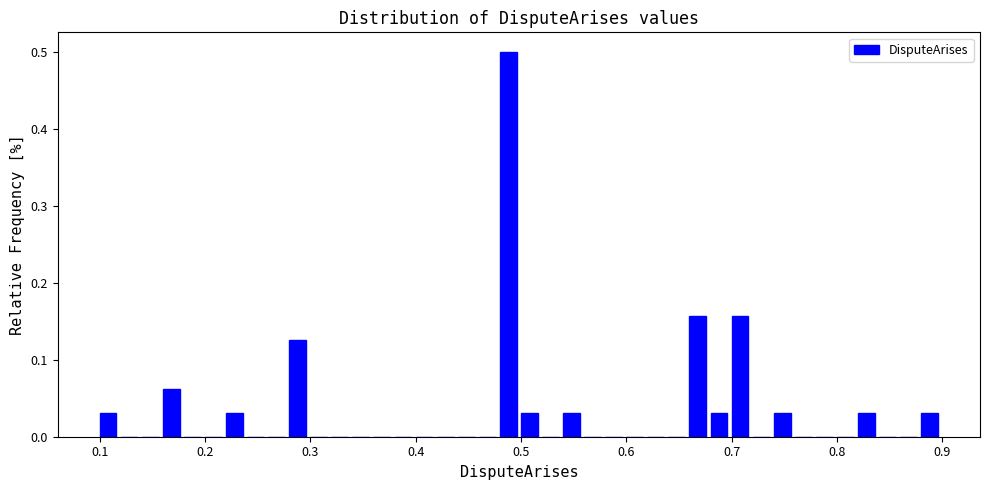

Around what value on the x-axis is the tallest bar? Give the approximate position of its centre, as read against the axis.

0.49